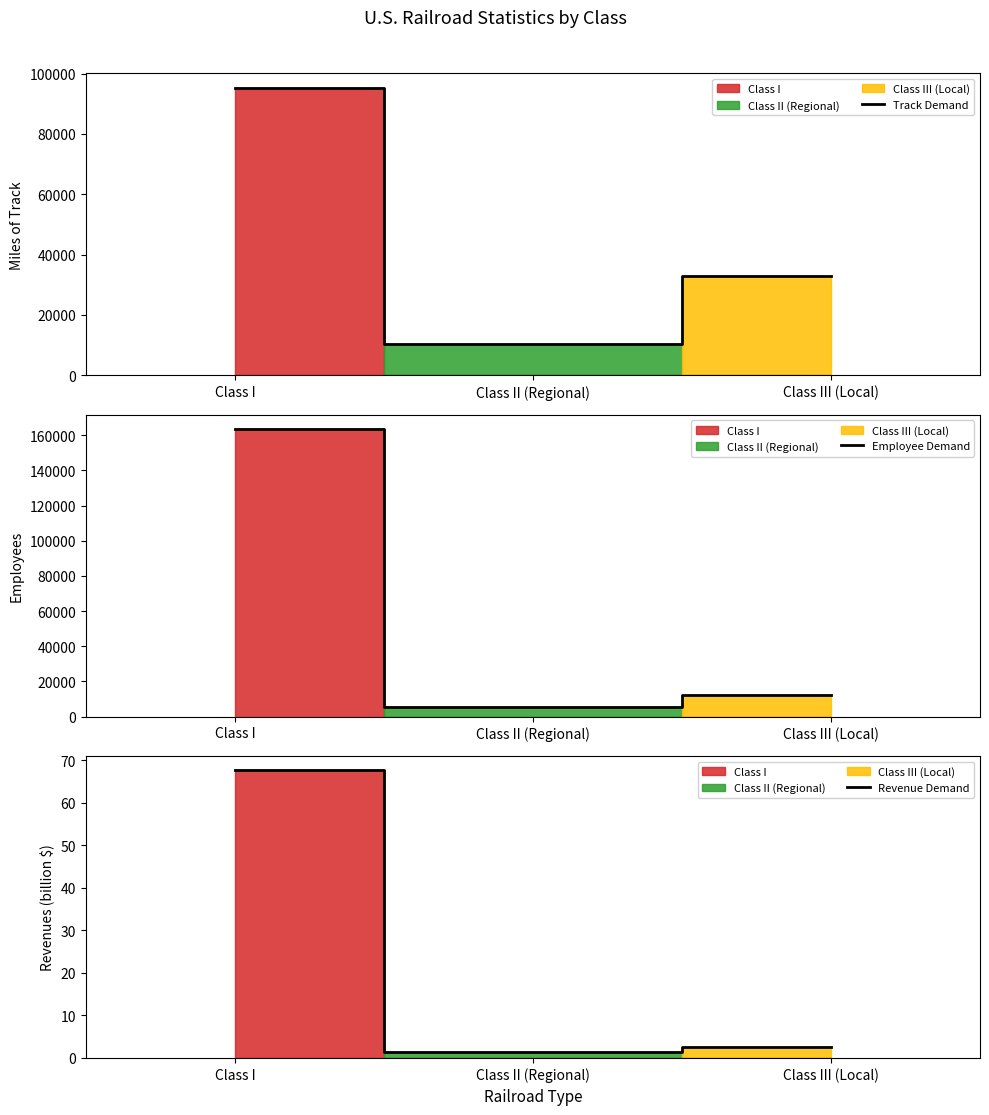

What is the greatest value displayed?

163464.0